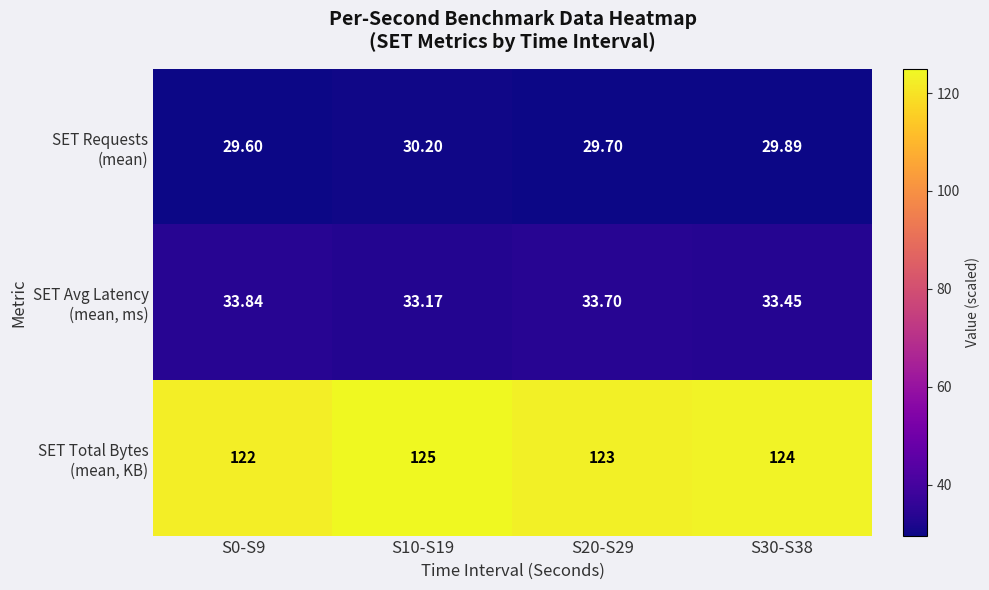

How many series are shown in this chart?

3